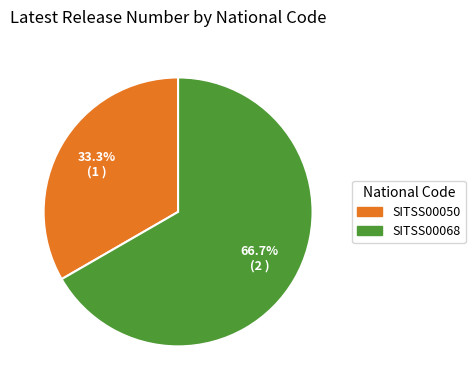

Which category has the smallest portion of the pie?

SITSS00050